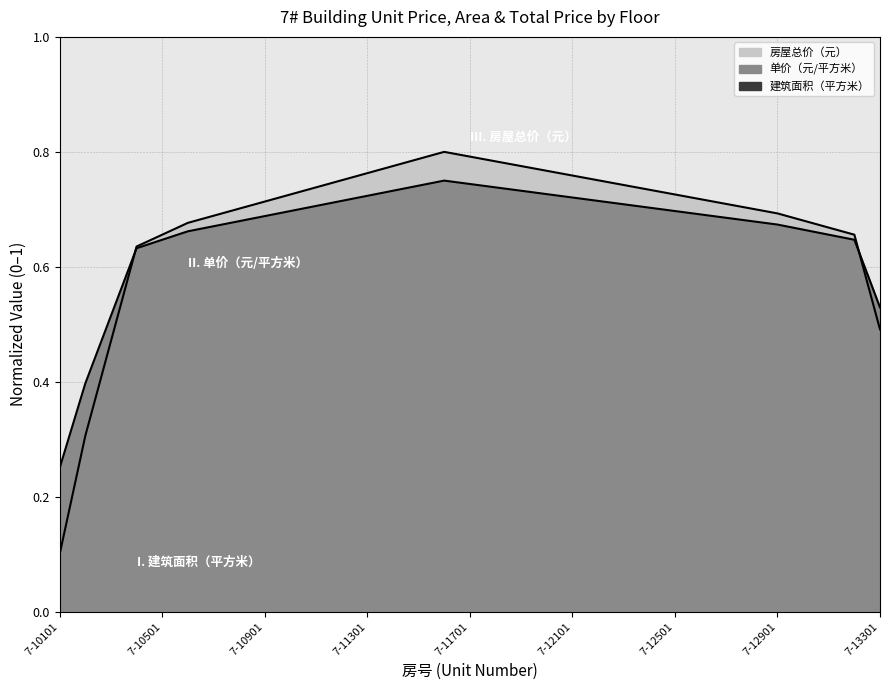

Where do 房屋总价（元） and 单价（元/平方米） first cross each other?

7-10301 and 7-10401